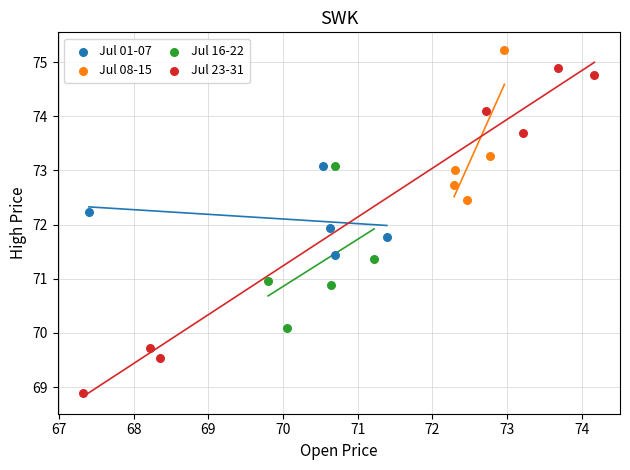

Which series reaches the minimum Y coordinate?

Jul 23-31